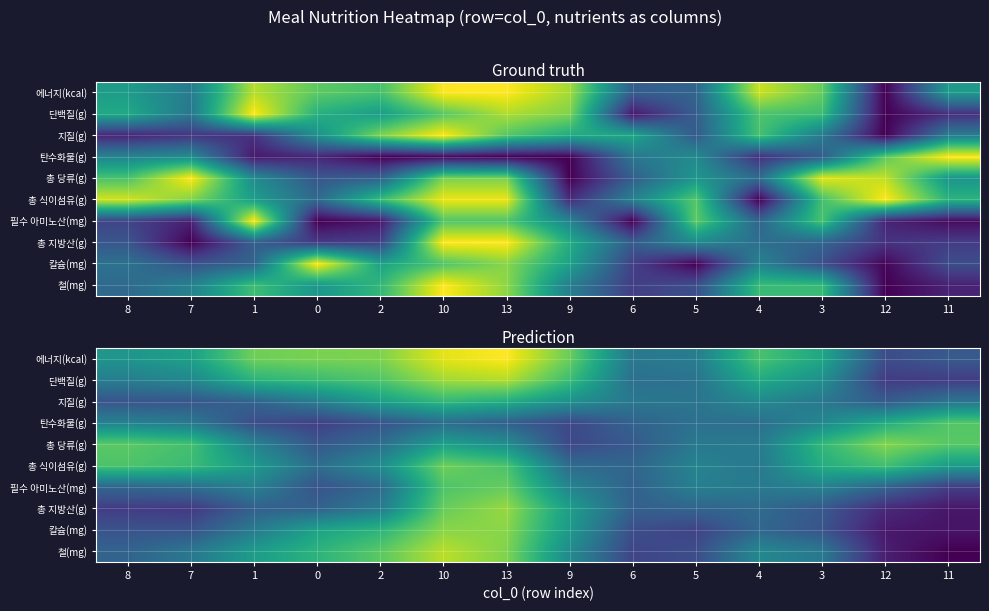

Is it true that 칼슘(mg) equals 0.6 at 2?

True